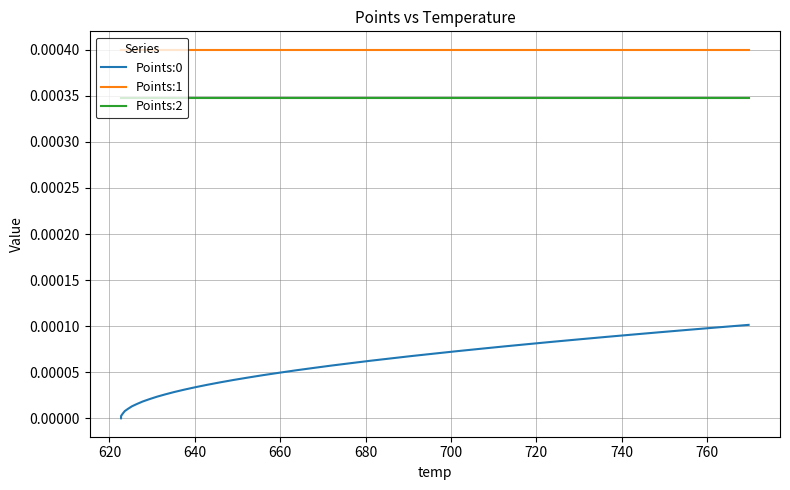

True or false: Points:2 and Points:0 intersect in this chart.

False